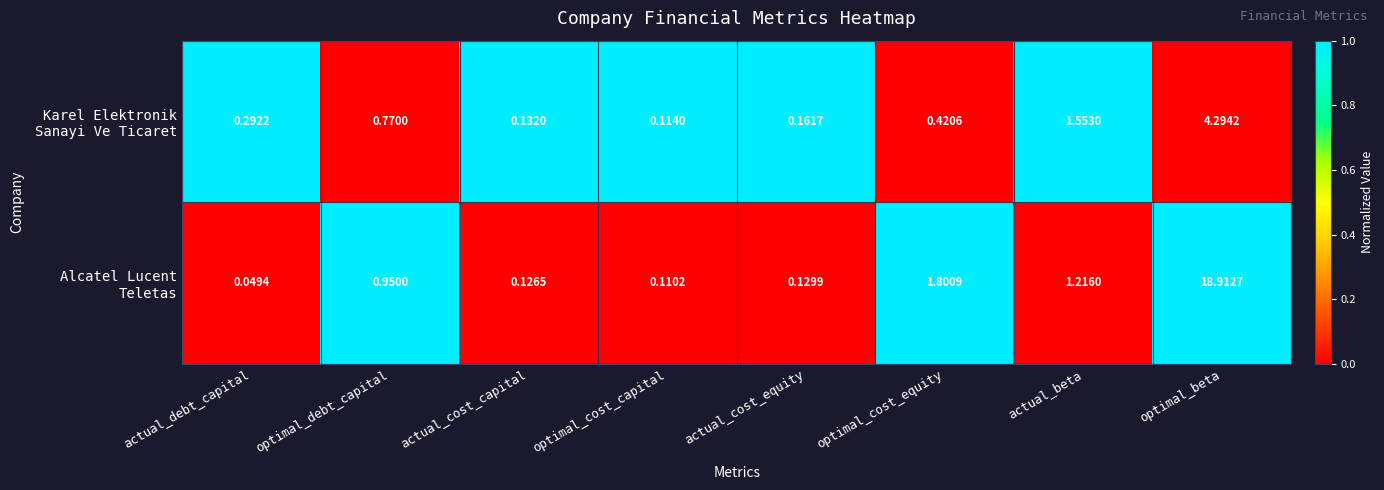

Which category has the lowest value across all series?

actual_debt_capital